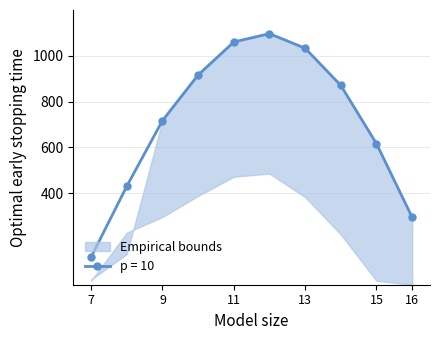

True or false: p = 10 and lower intersect in this chart.

False